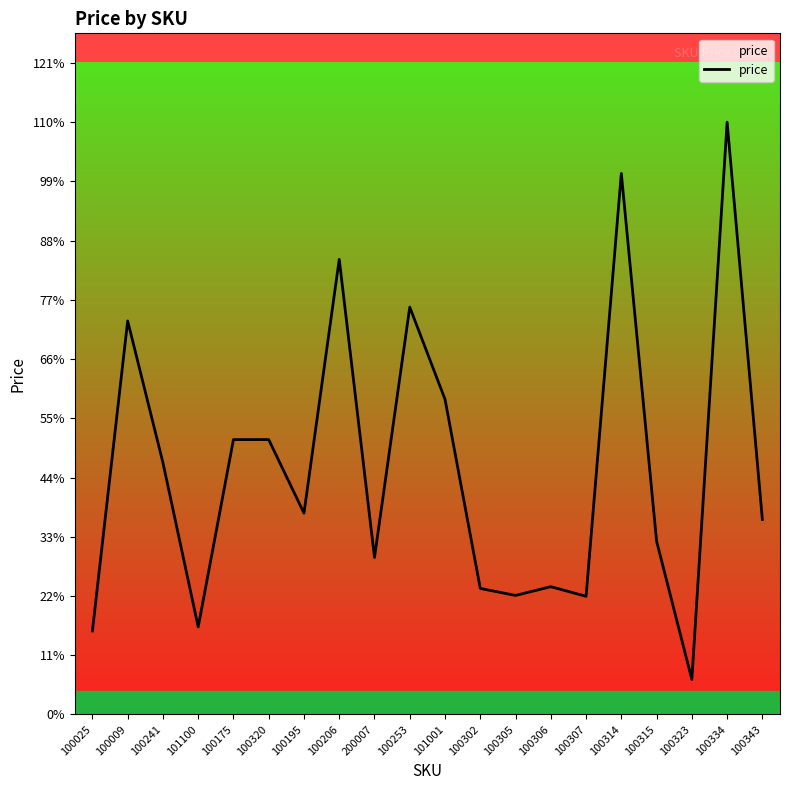

Rank the categories by value from lowest to highest.

100323, 100025, 101100, 100307, 100305, 100302, 100306, 200007, 100315, 100343, 100195, 100241, 100175, 100320, 101001, 100009, 100253, 100206, 100314, 100334